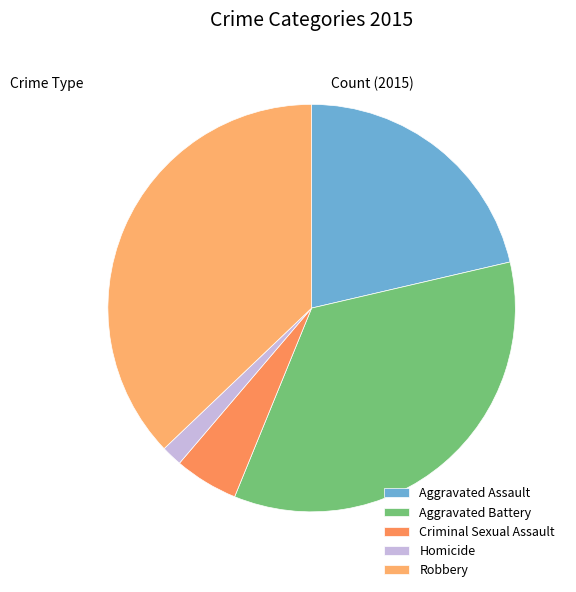

To the nearest percent, what is the average slice percentage?

20%